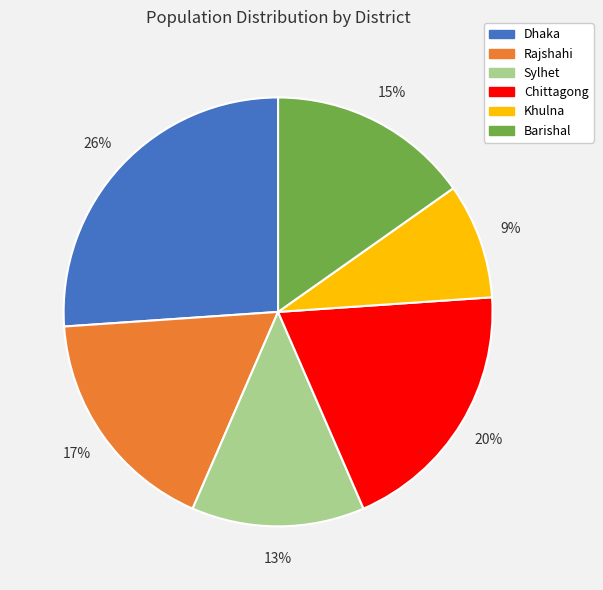

To the nearest percent, what portion does Sylhet represent?

13%